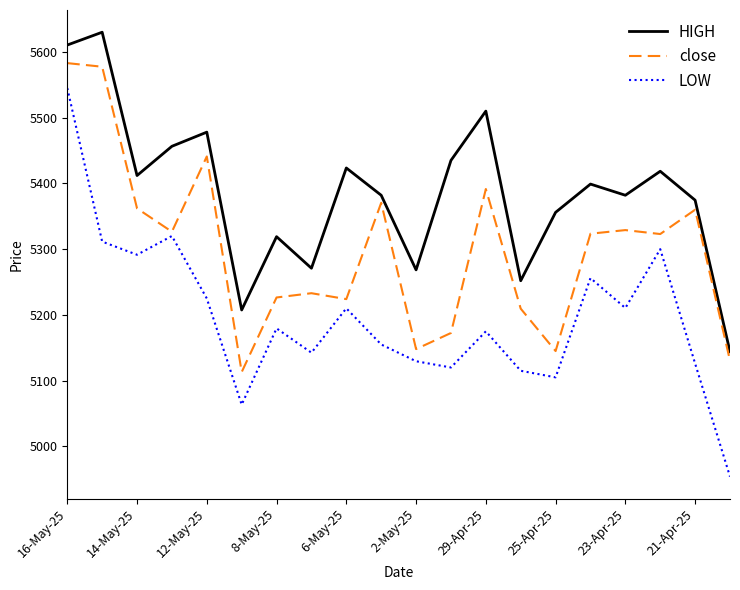

Rank the series by their average value, from lowest to highest.

LOW, close, HIGH